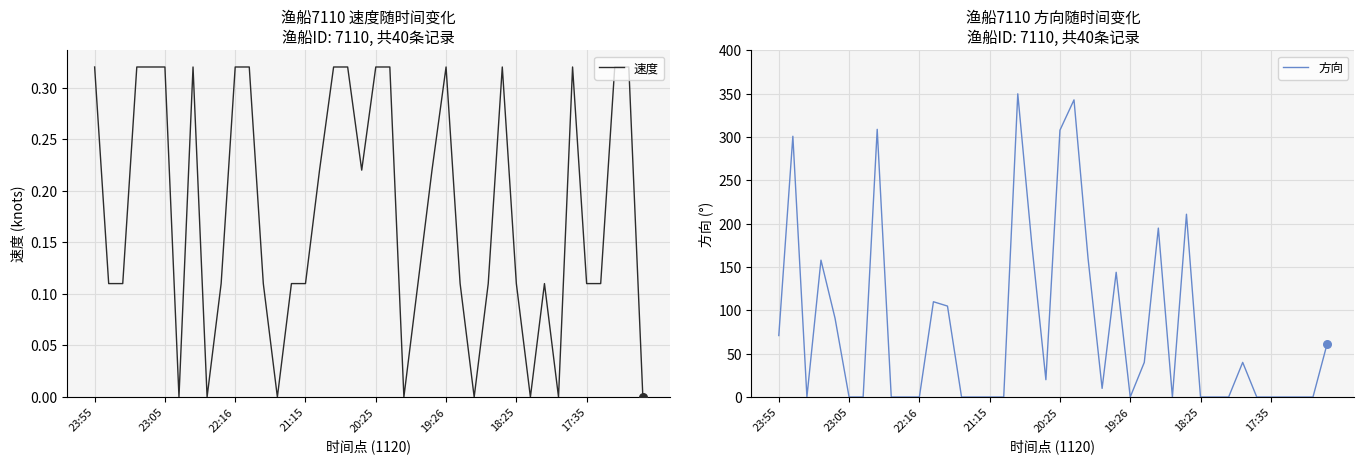

What is the total value across all series at 38?

0.3